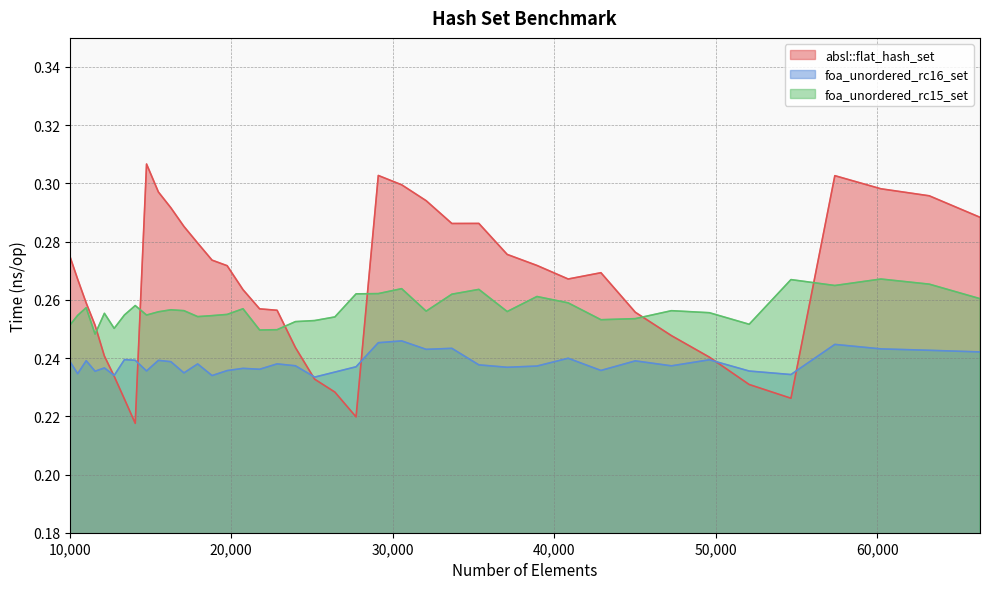

What is the maximum value for foa_unordered_rc16_set?

0.2